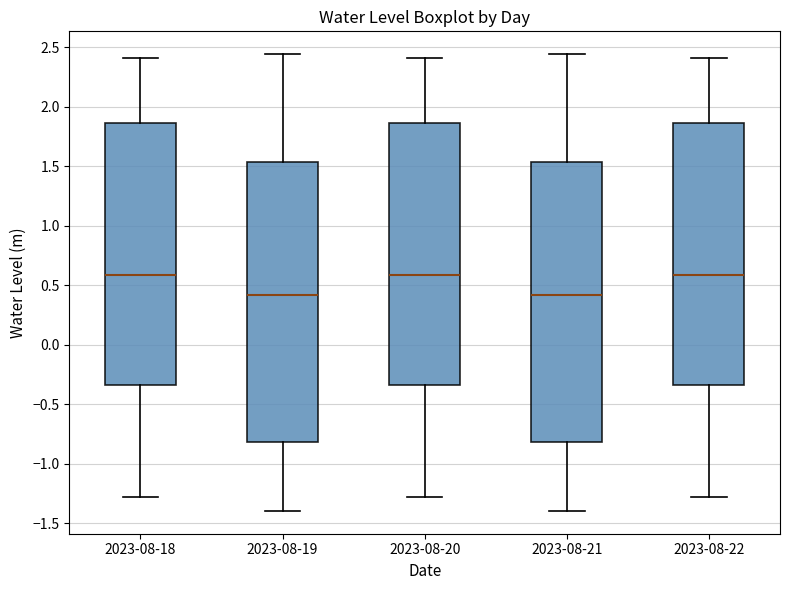

Reading left to right, transcribe this box plot: for each box, give where its median line is, the range the box spans, and where its two whiskers end, as read against the y-axis. The values are not printed on the chart, so give them approximately, as read against the axis.

2023-08-18: median 0.60, box -0.35 to 1.85, whiskers -1.30 to 2.40
2023-08-19: median 0.40, box -0.80 to 1.55, whiskers -1.40 to 2.45
2023-08-20: median 0.60, box -0.35 to 1.85, whiskers -1.30 to 2.40
2023-08-21: median 0.40, box -0.80 to 1.55, whiskers -1.40 to 2.45
2023-08-22: median 0.60, box -0.35 to 1.85, whiskers -1.30 to 2.40